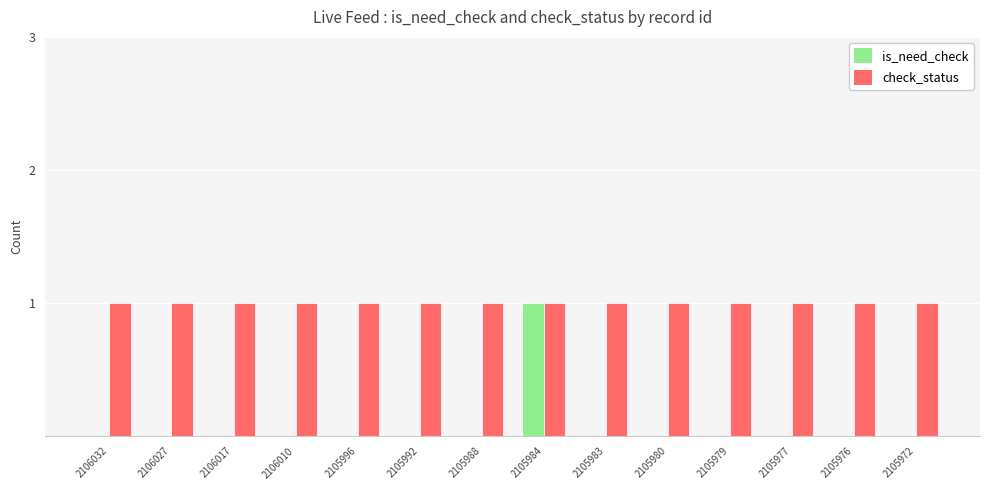

Reading left to right, list all the values displayed in this chart.

is_need_check: 2106032=0	2106027=0	2106017=0	2106010=0	2105996=0	2105992=0	2105988=0	2105984=1	2105983=0	2105980=0	2105979=0	2105977=0	2105976=0	2105972=0
check_status: 2106032=1	2106027=1	2106017=1	2106010=1	2105996=1	2105992=1	2105988=1	2105984=1	2105983=1	2105980=1	2105979=1	2105977=1	2105976=1	2105972=1